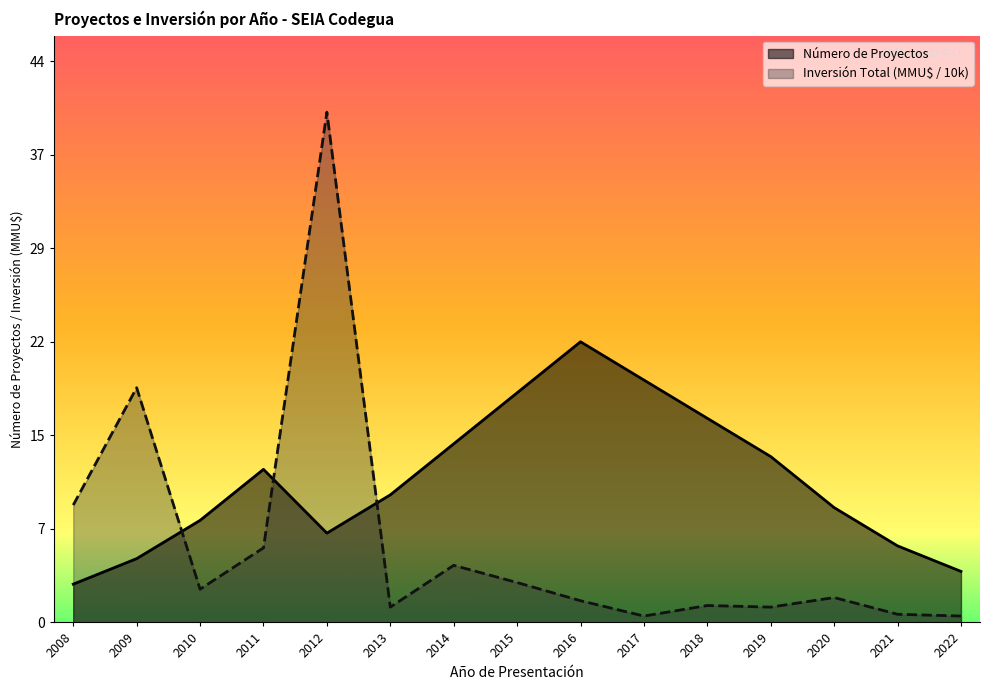

Reading right to left, transcribe all the data shown in this chart.

Número de Proyectos: 4.0	6.0	9.0	13.0	16.0	19.0	22.0	18.0	14.0	10.0	7.0	12.0	8.0	5.0	3.0
Inversión Total (MMU$): 0.5	0.6	1.9	1.2	1.3	0.5	1.7	3.1	4.5	1.2	40.0	5.8	2.6	18.4	9.2